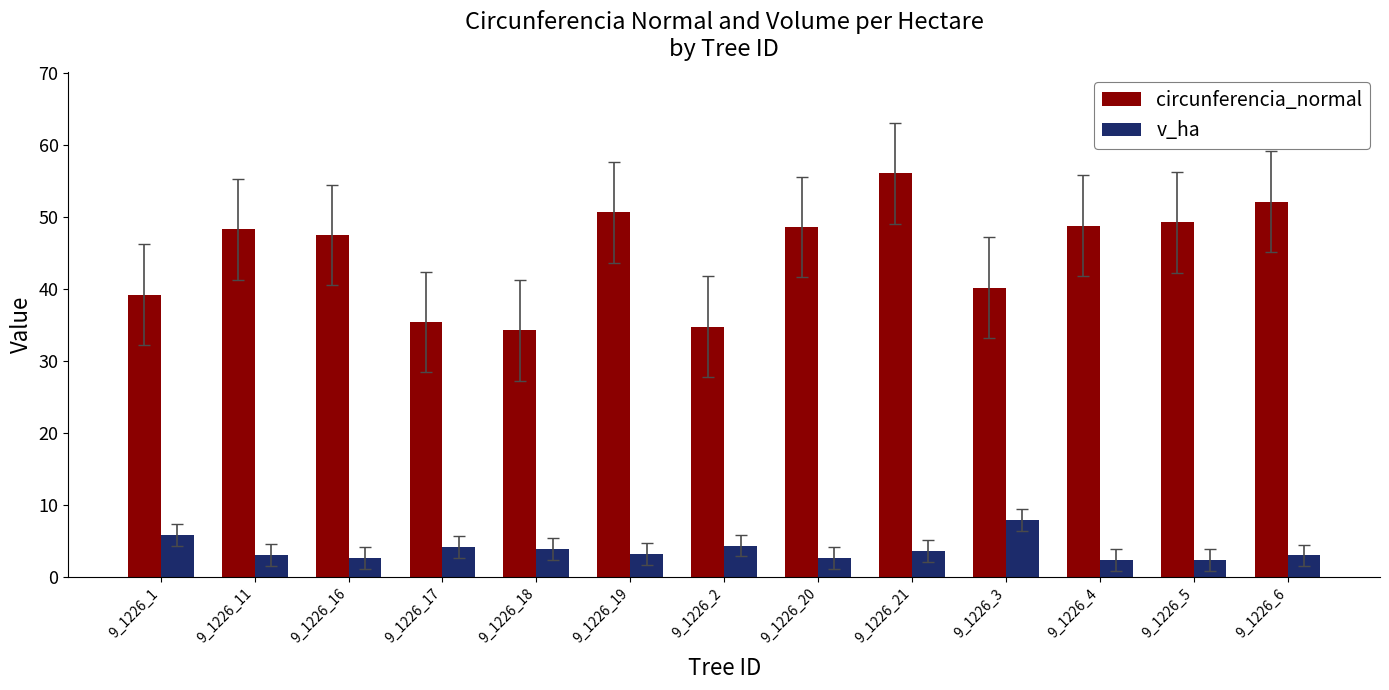

How many distinct data groups are displayed?

2